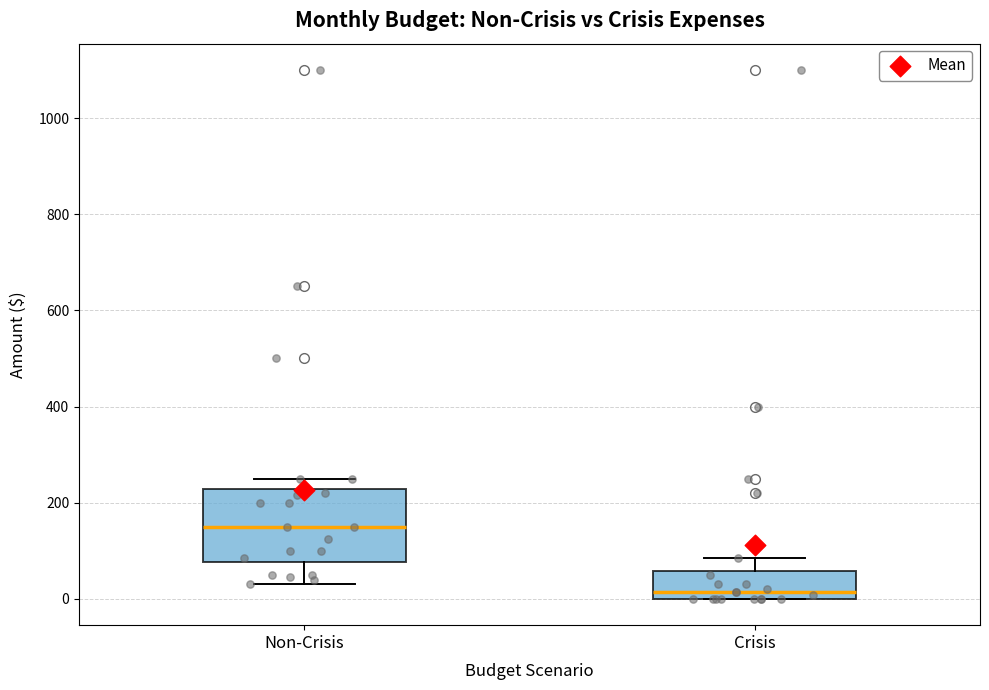

Which box has the highest median line?

Non-Crisis